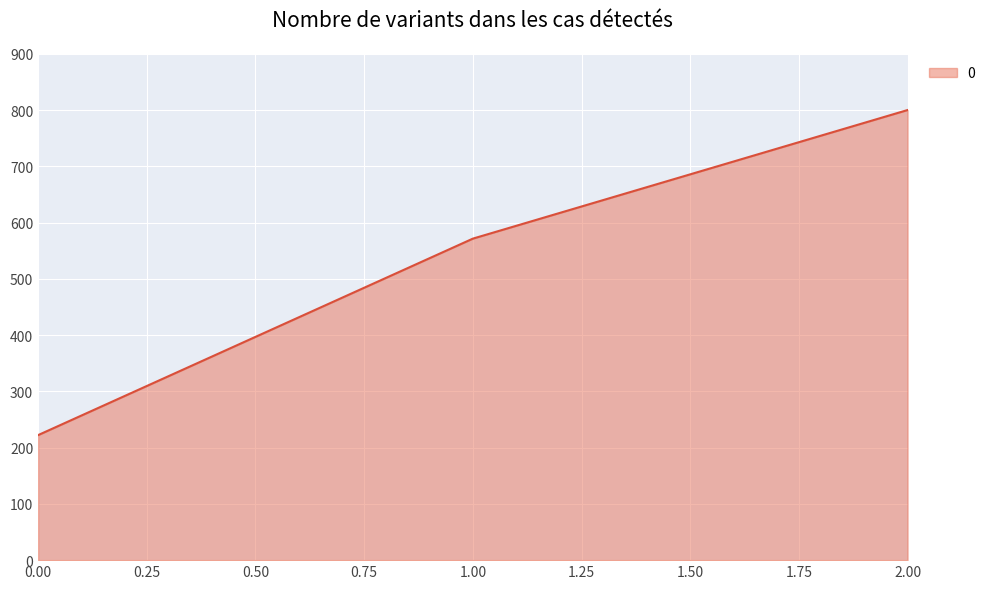

What is the minimum value shown in the chart?

222.2